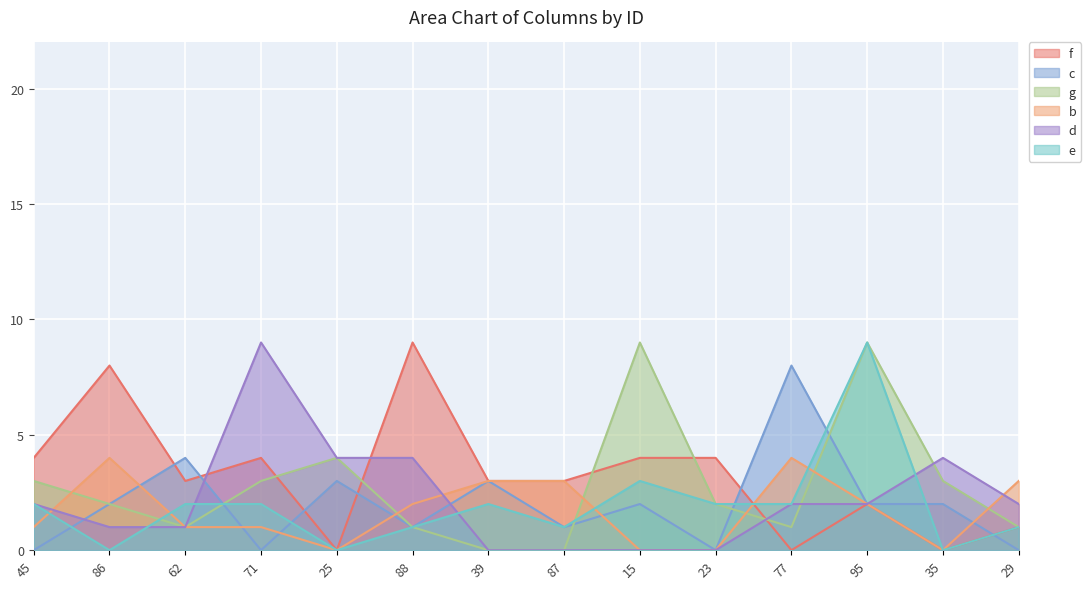

In e, how many points are higher than both neighbors (excluding endpoints)?

3